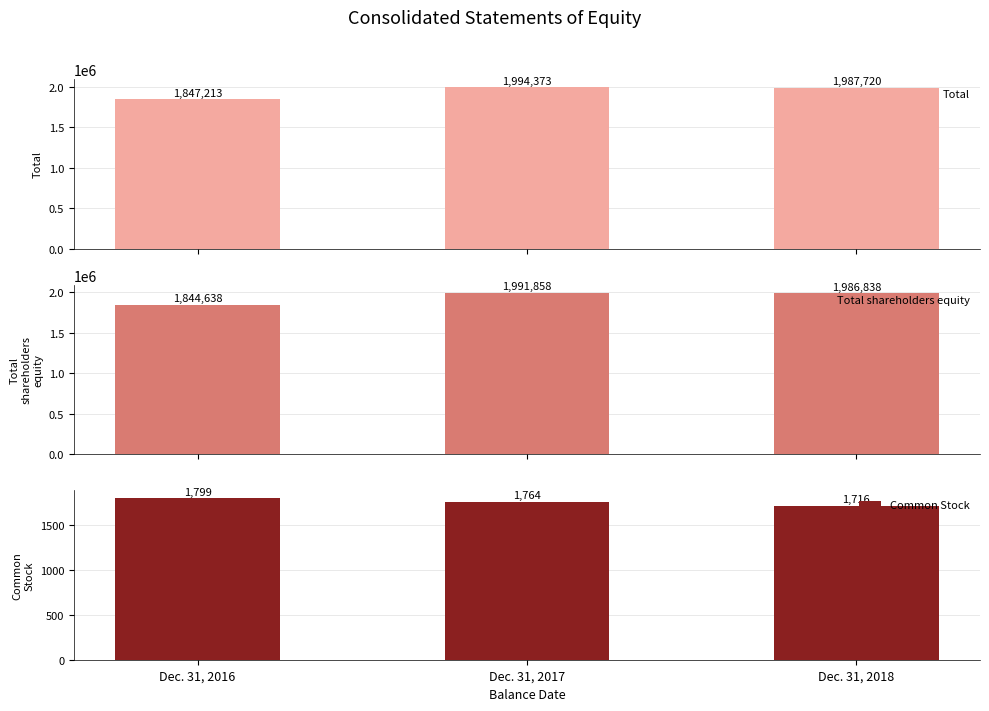

At which category is the sum across all series the highest?

Dec. 31, 2017